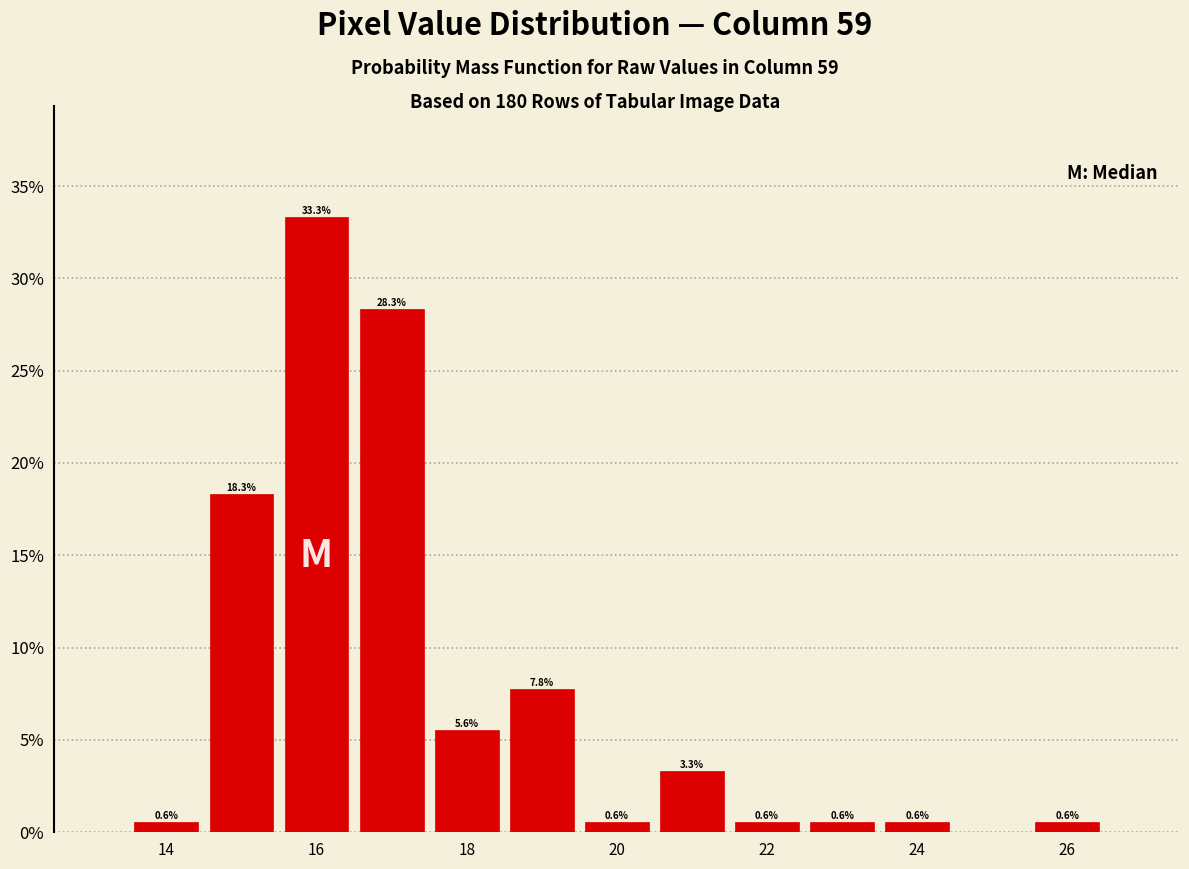

Which range on the x-axis has the tallest bar?

15.5 to 16.5